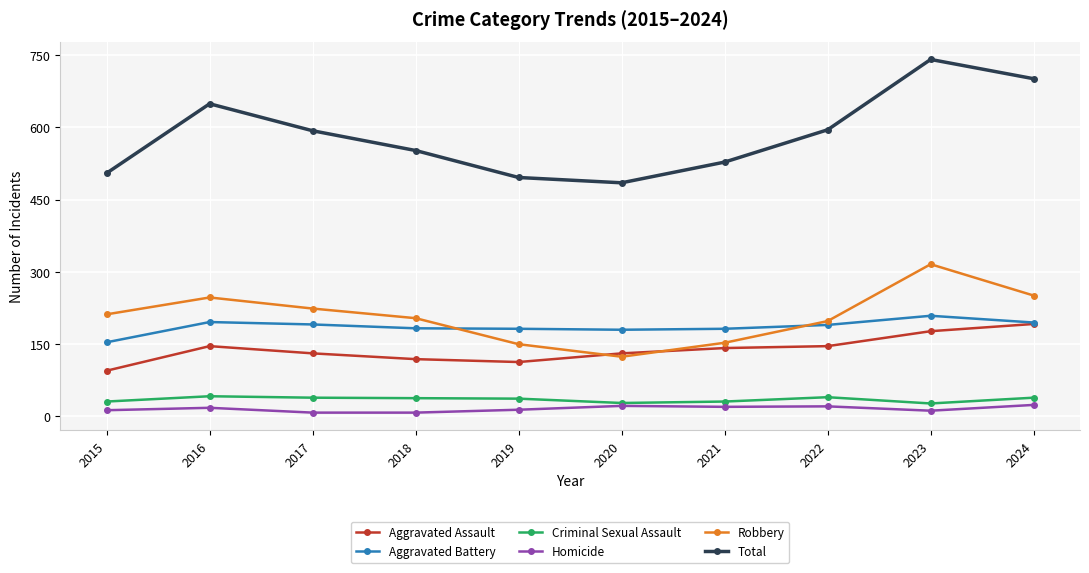

Which category has the highest value across all series?

2023